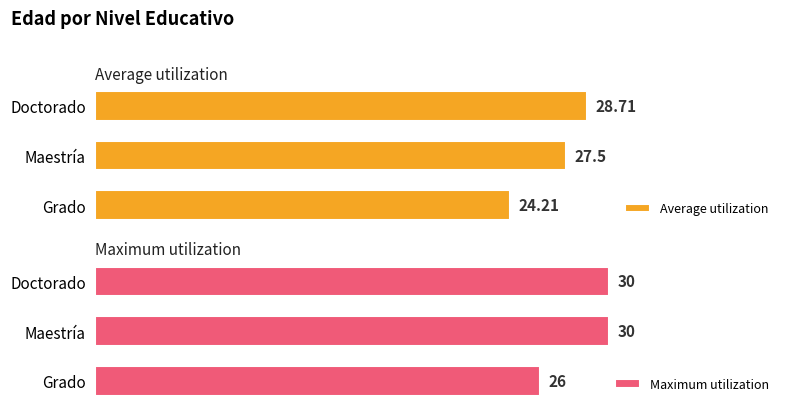

Rank the categories by Average utilization value from lowest to highest.

Grado, Maestría, Doctorado